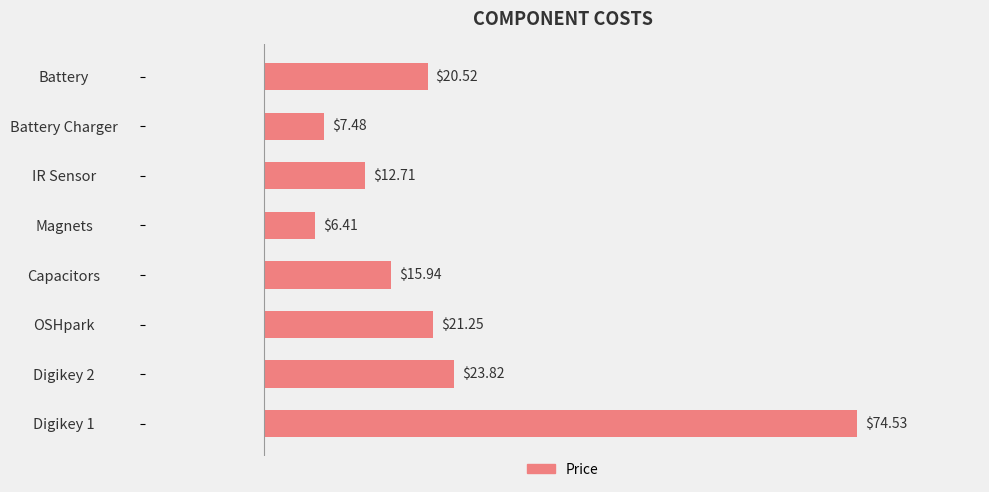

Which has a higher value, OSHpark or Magnets?

OSHpark